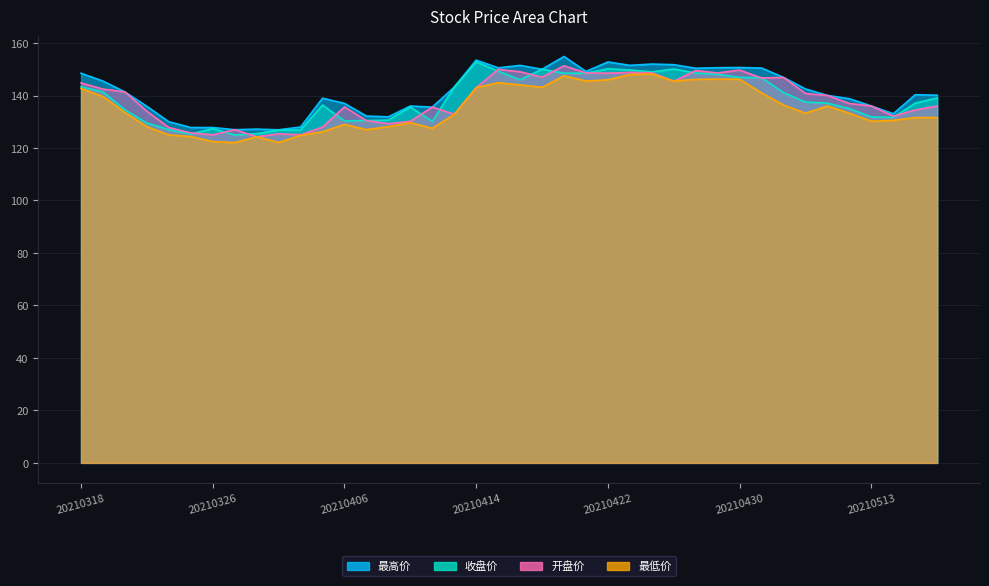

At which category does 开盘价 reach its first local valley?

20210326